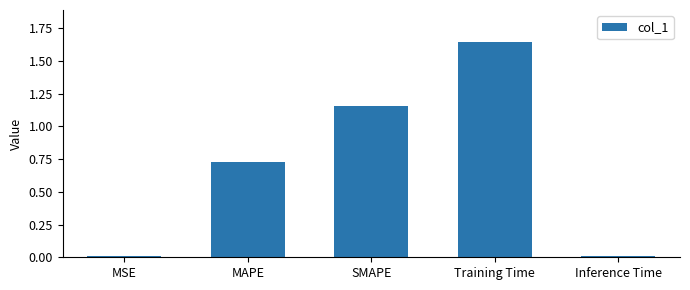

Which has a higher value, Inference Time or SMAPE?

SMAPE